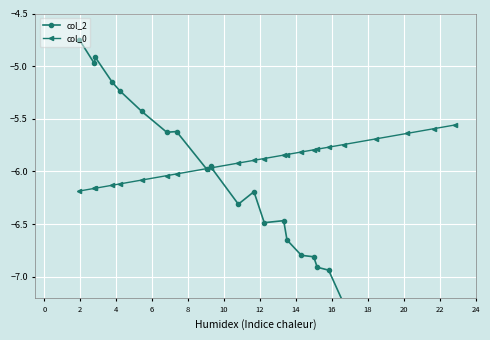

Between 24 and 18, which is larger?

18